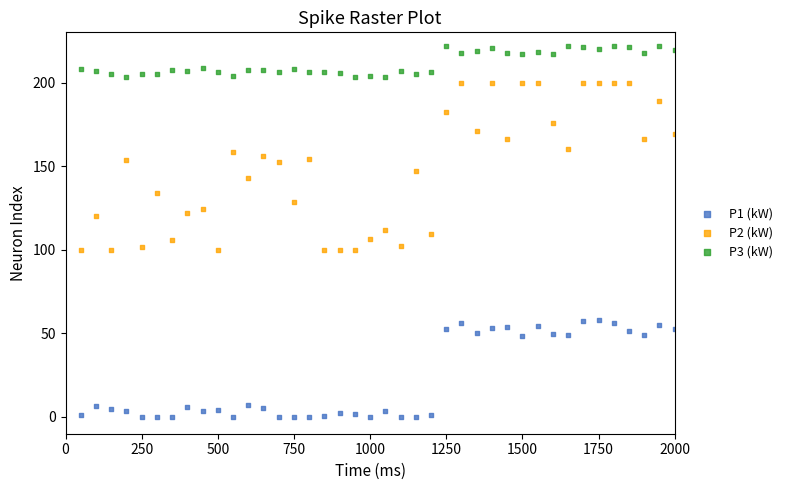

What is the X range (max minus min) for the scatter plot?

1950.0